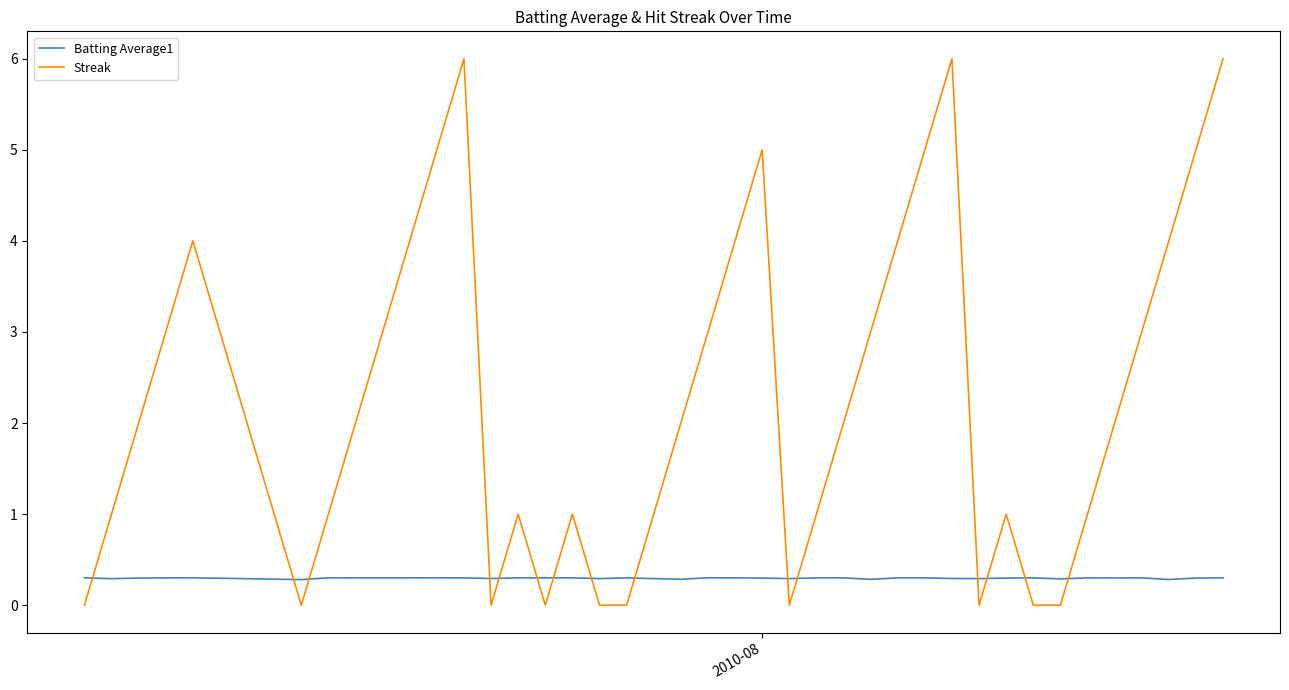

True or false: Batting Average1 and Streak intersect in this chart.

True